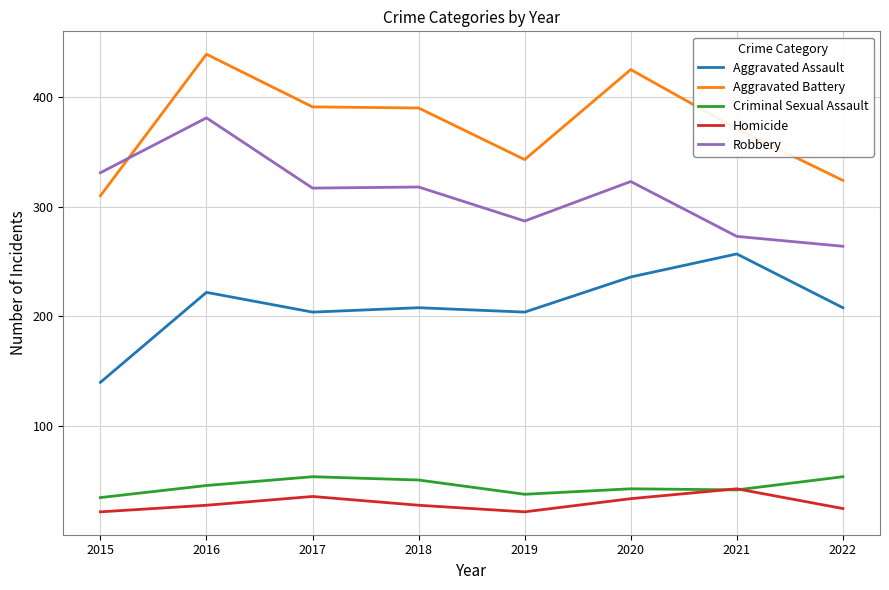

At which category does Aggravated Assault reach its first local peak?

2016